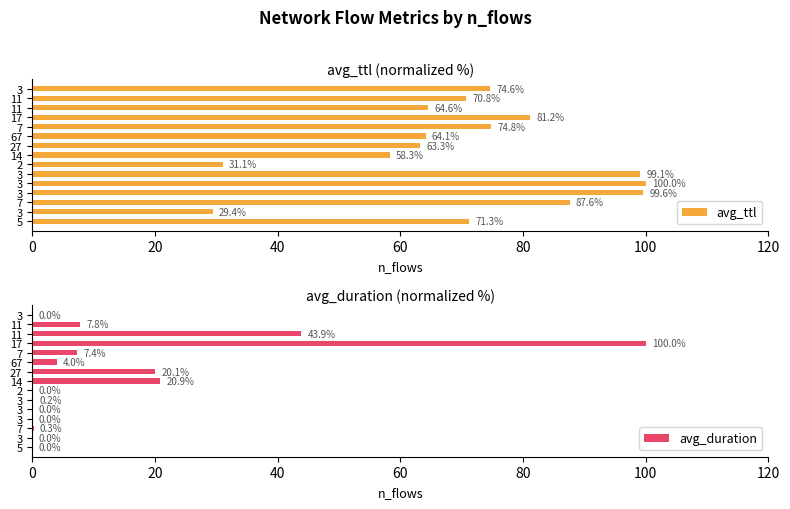

How many values in avg_duration are above zero?

9